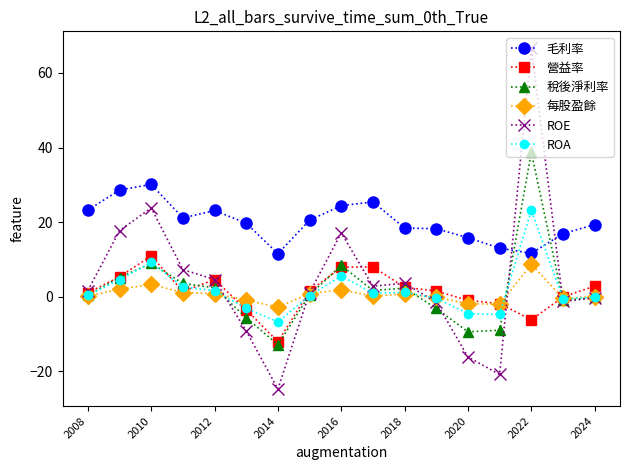

How many times do 毛利率 and 稅後淨利率 cross each other?

2